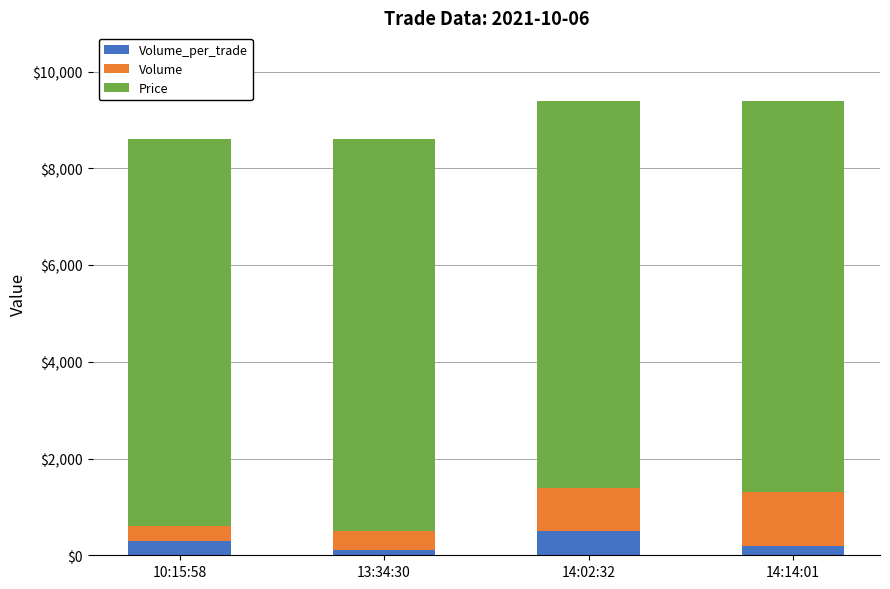

What are all the series names shown in the legend?

Volume_per_trade, Volume, Price